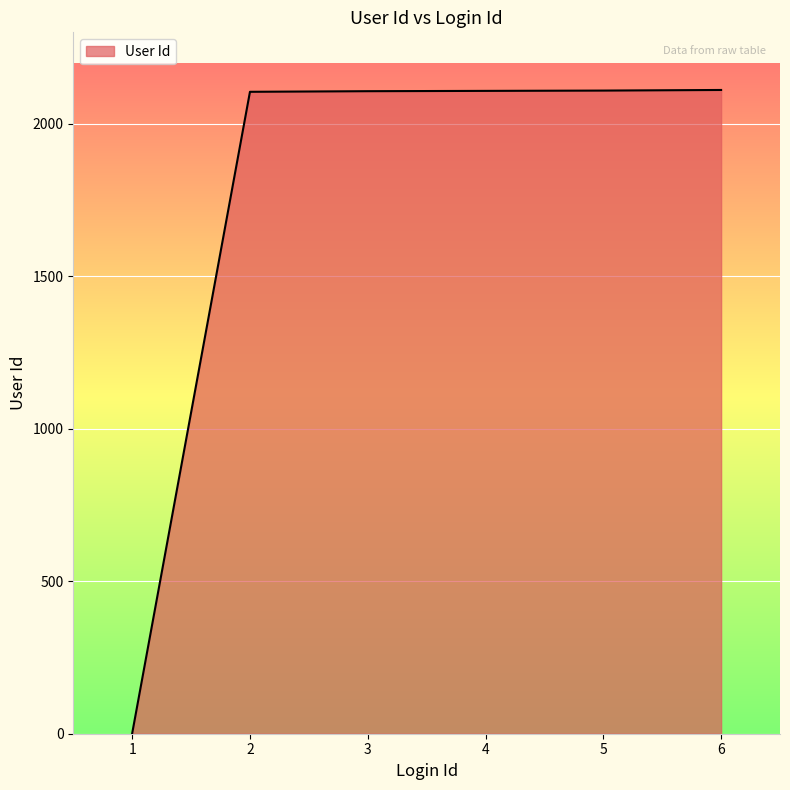

What is the greatest value displayed?

2111